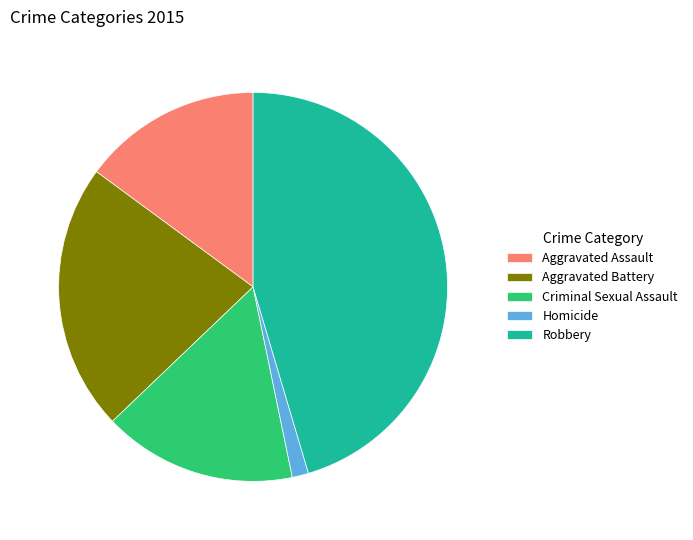

Is there any slice that represents more than half of the pie?

No